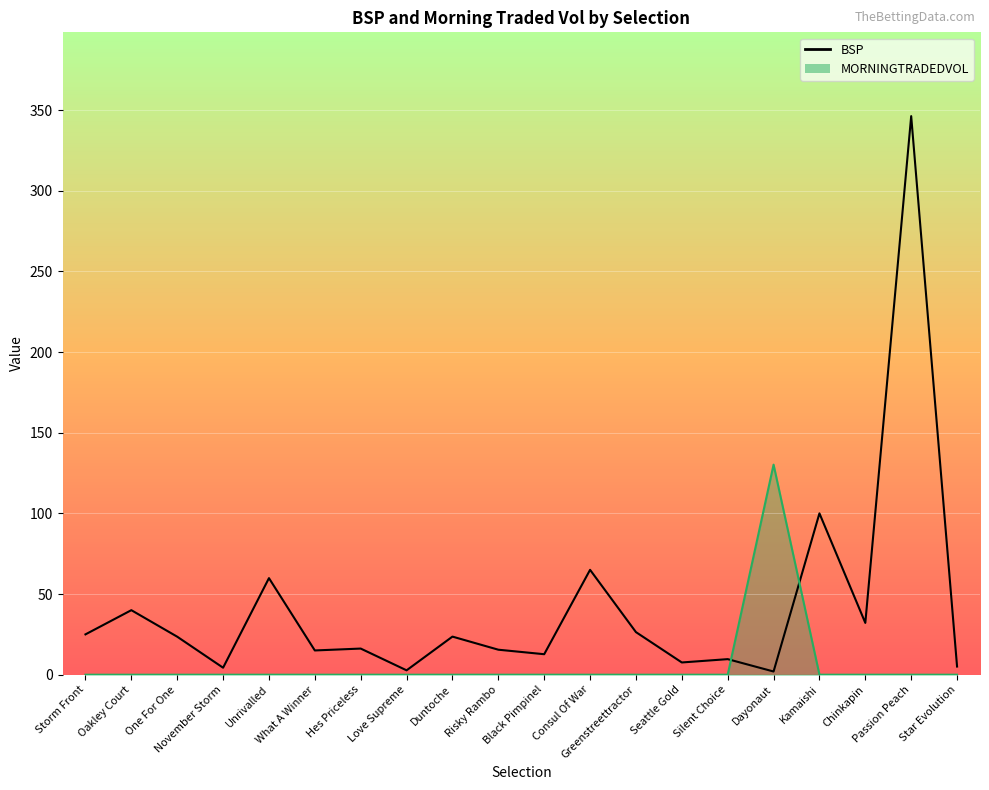

What is the difference between the second highest and second lowest values?

97.3